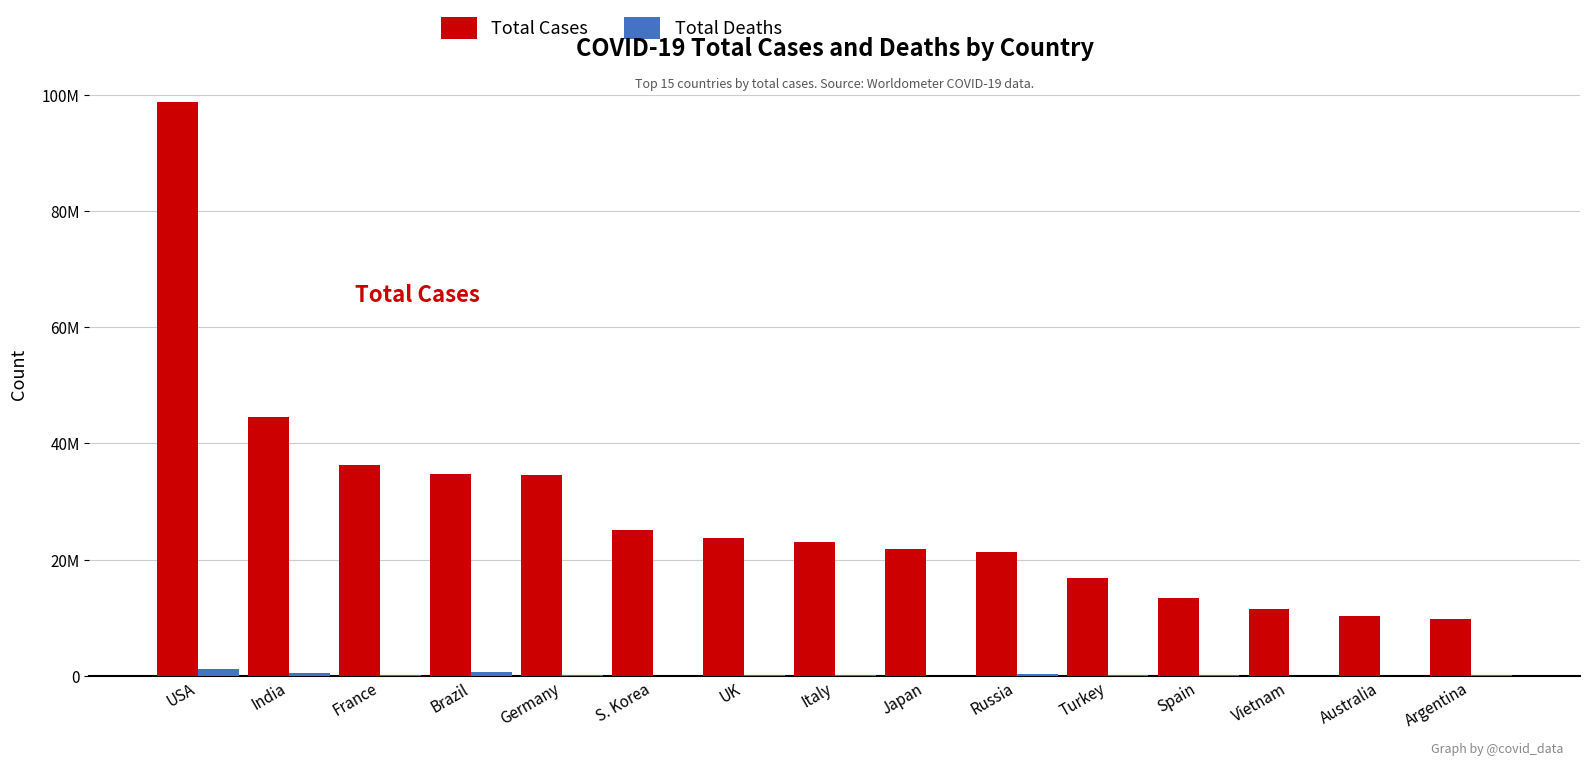

Are the bars horizontal?

No